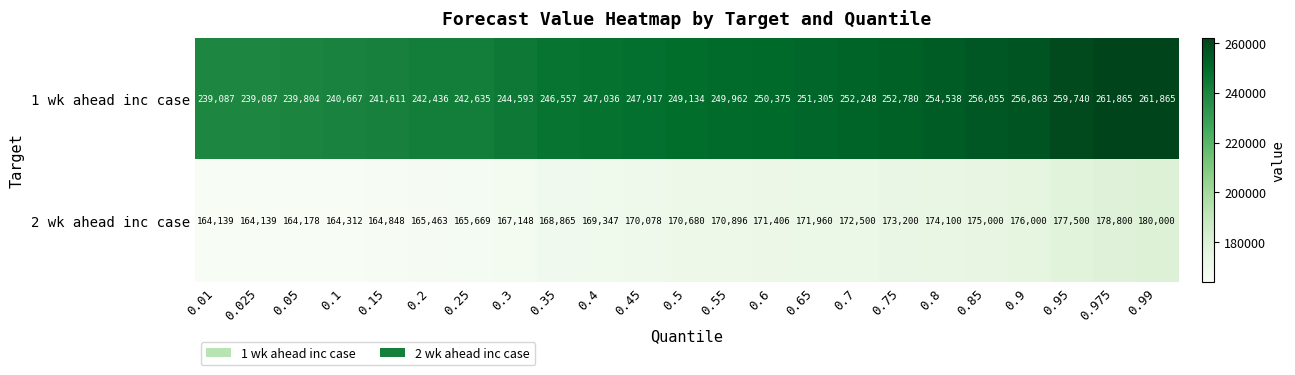

Is it true that 1 wk ahead inc case equals 344376 at 0.65?

False